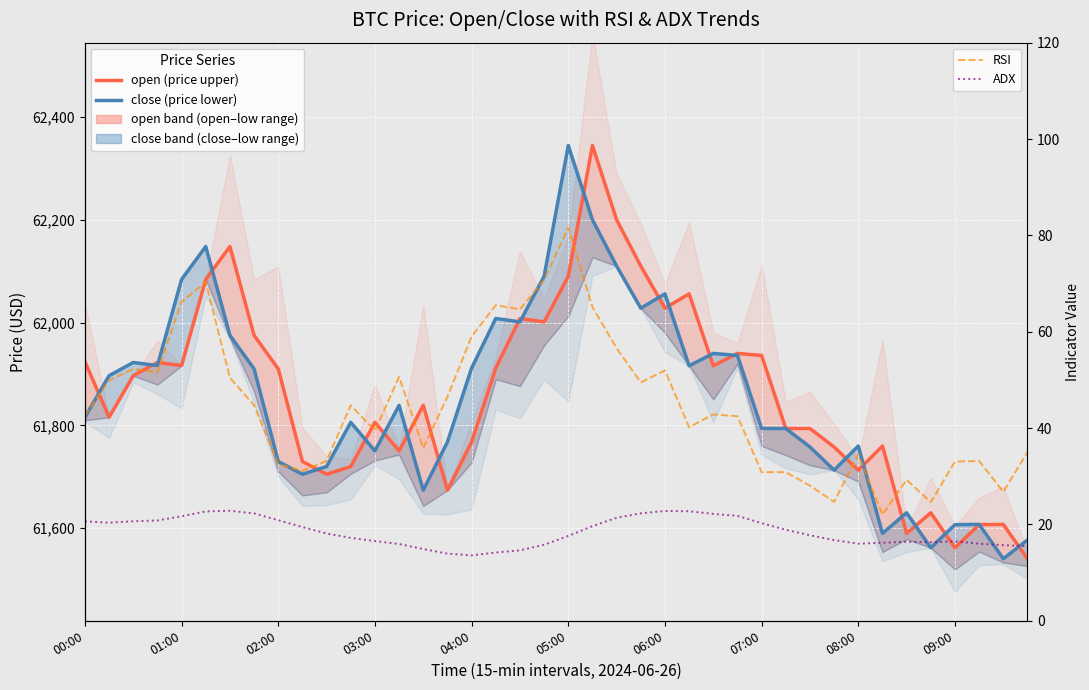

True or false: close (price lower) and ADX cross at least once.

False